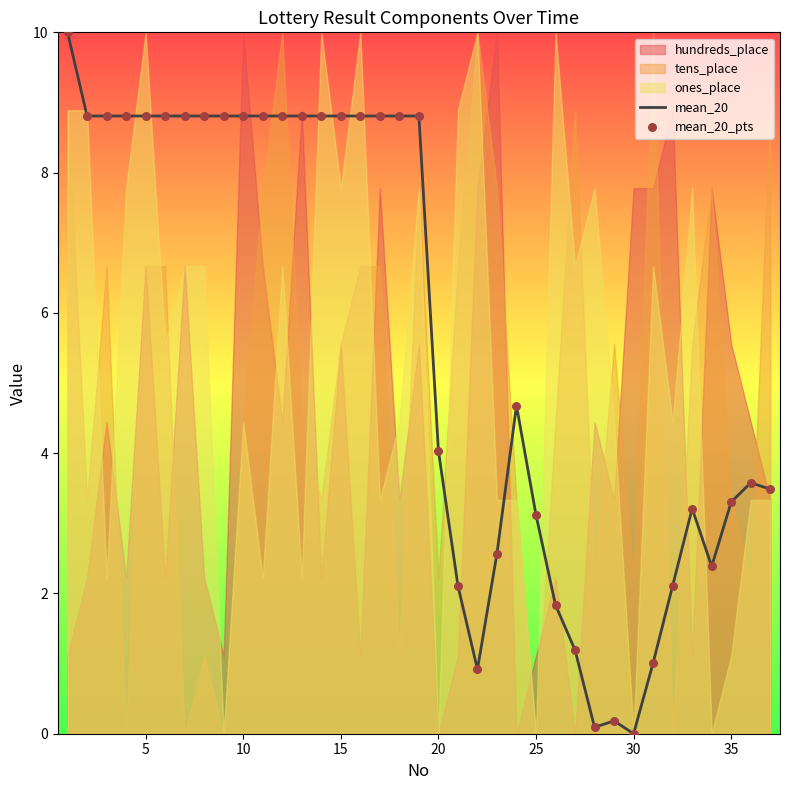

Which series has the largest total across all categories?

mean_20